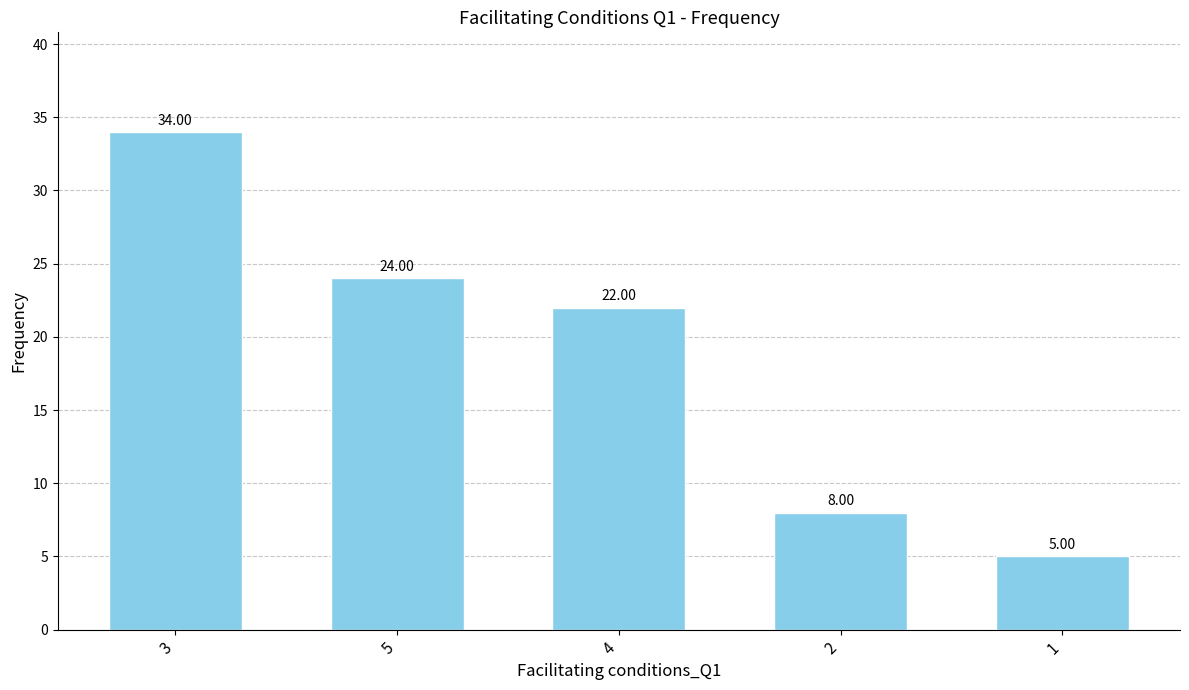

What position from the left is 2?

4